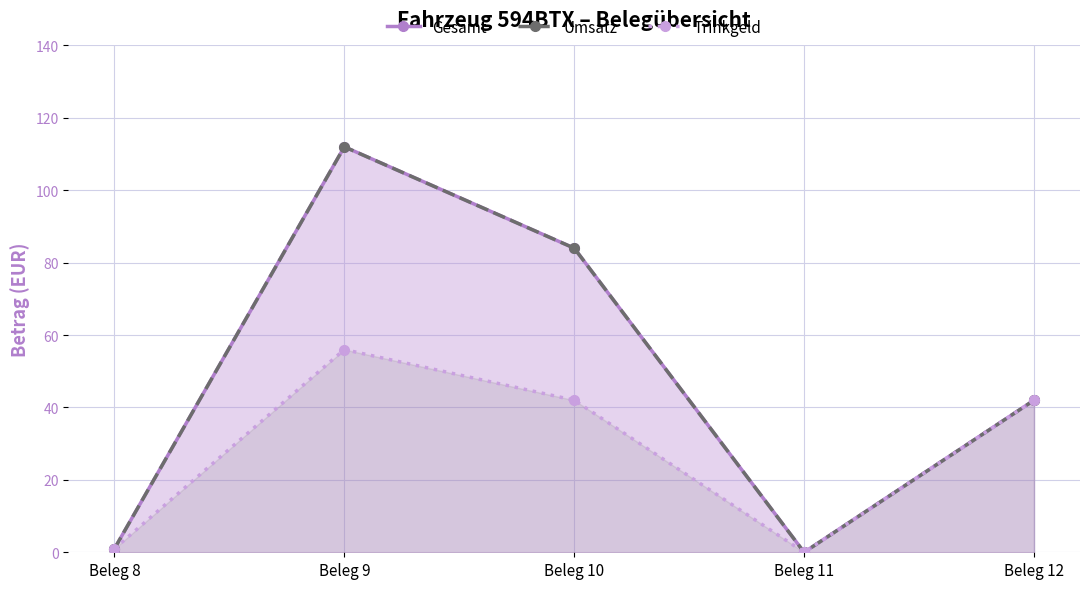

How many interior local peaks does the Umsatz series have?

1